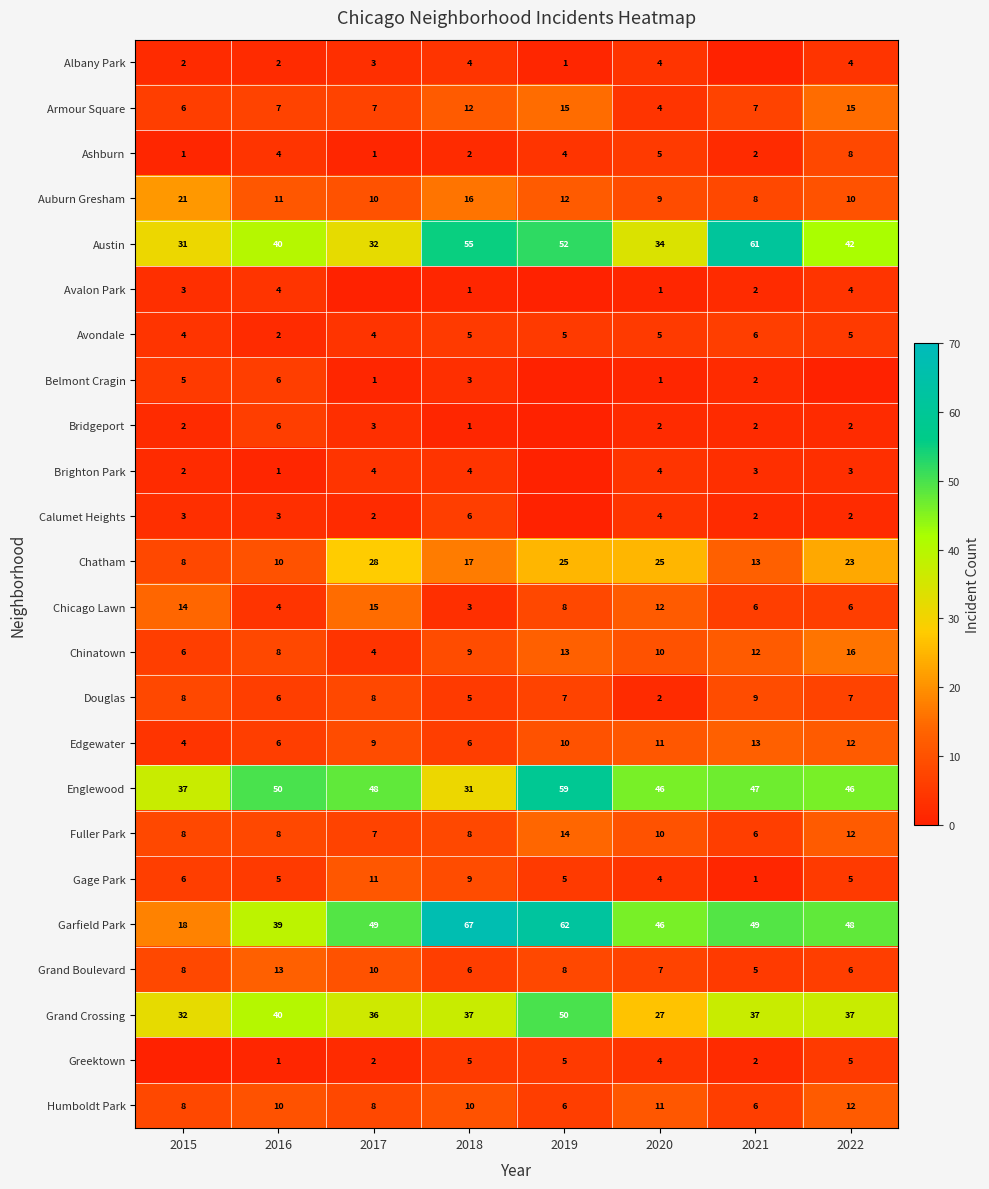

Is it true that Greektown equals 1 at 2021?

False